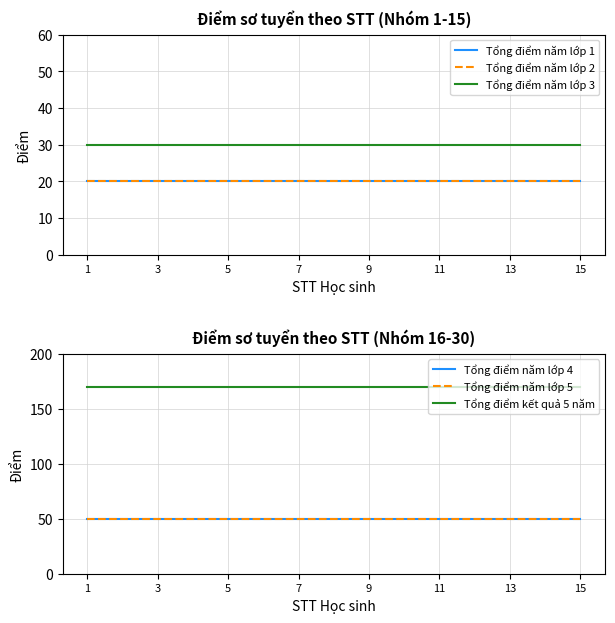

True or false: Tổng điểm năm lớp 2 and Tổng điểm năm lớp 5 cross at least once.

False